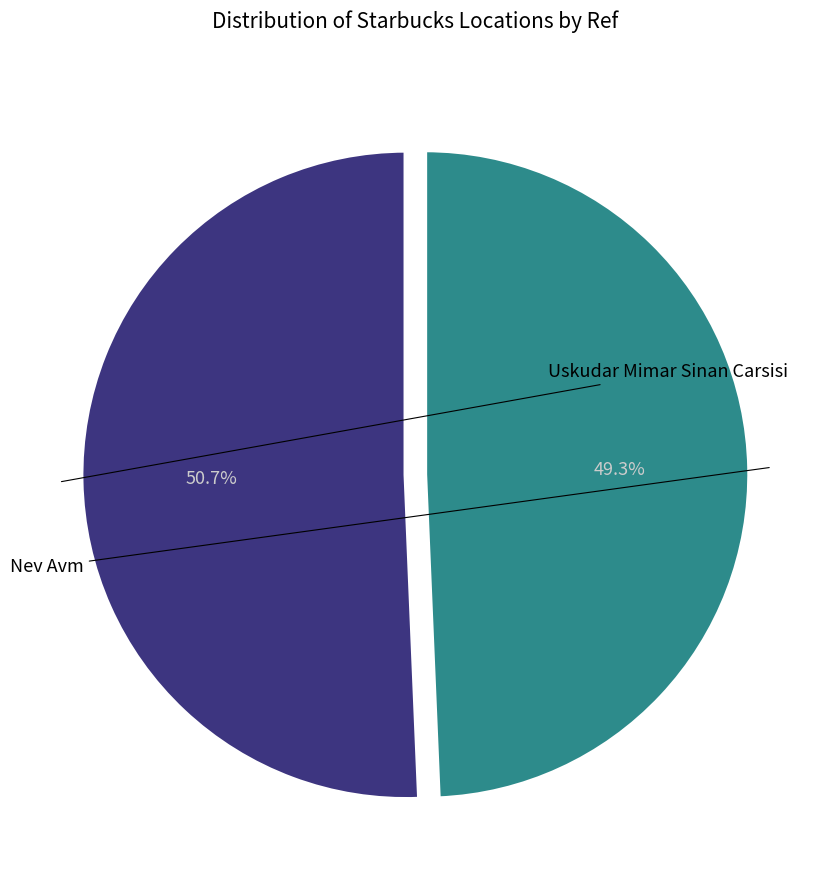

Count the number of slices in the pie.

2